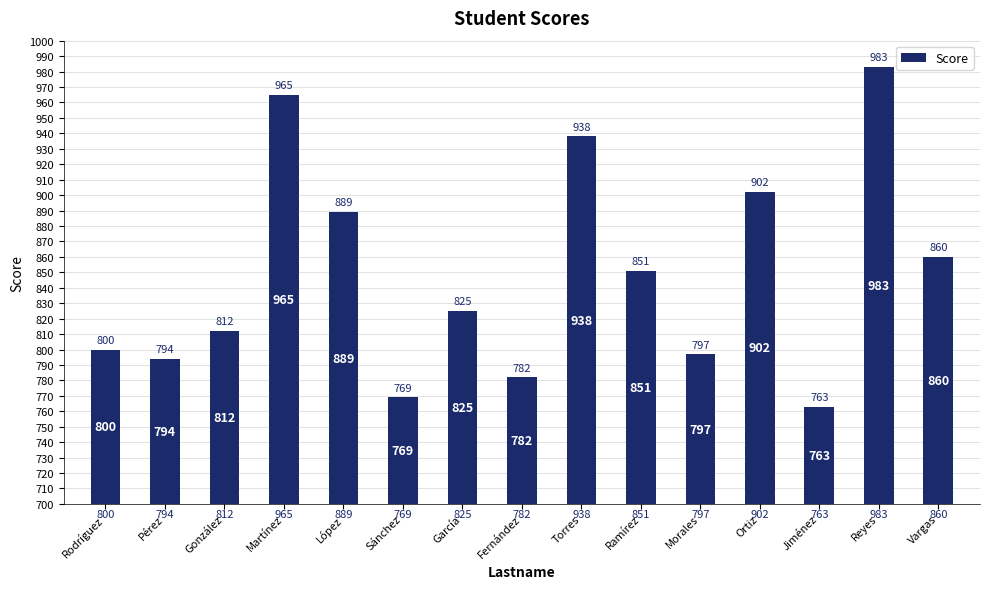

What position from the left is Ortiz?

12